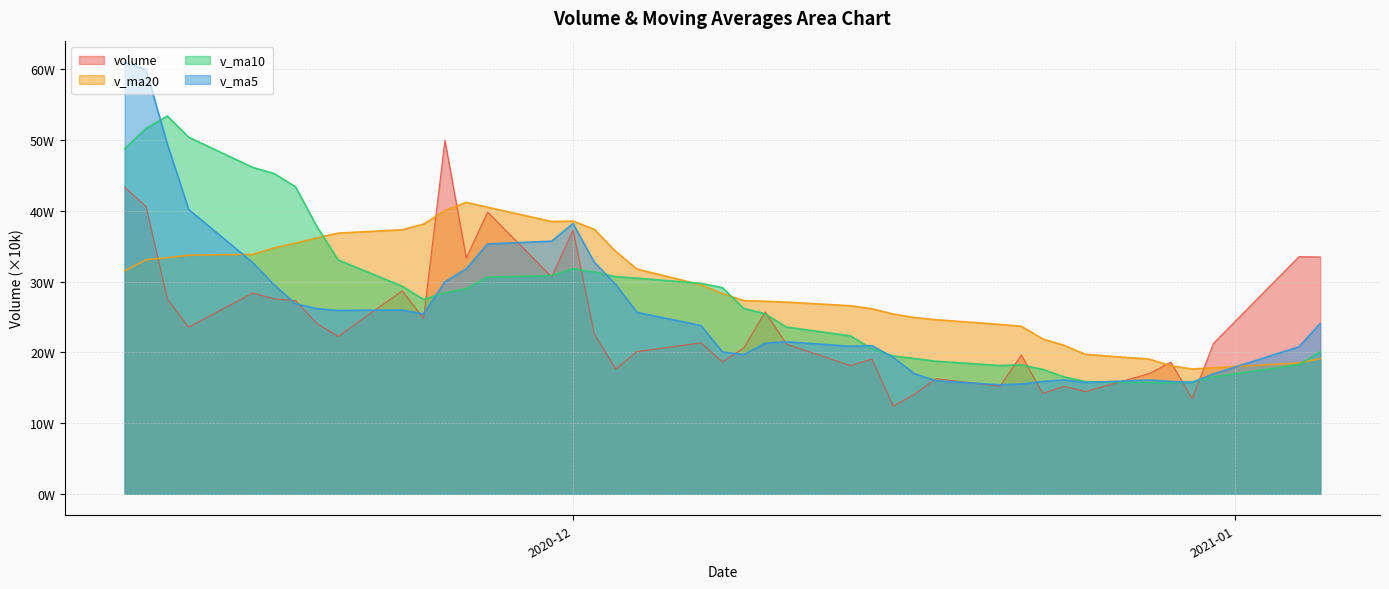

Which series changed the most between 2020-12-31 and 2020-12-03?

v_ma20